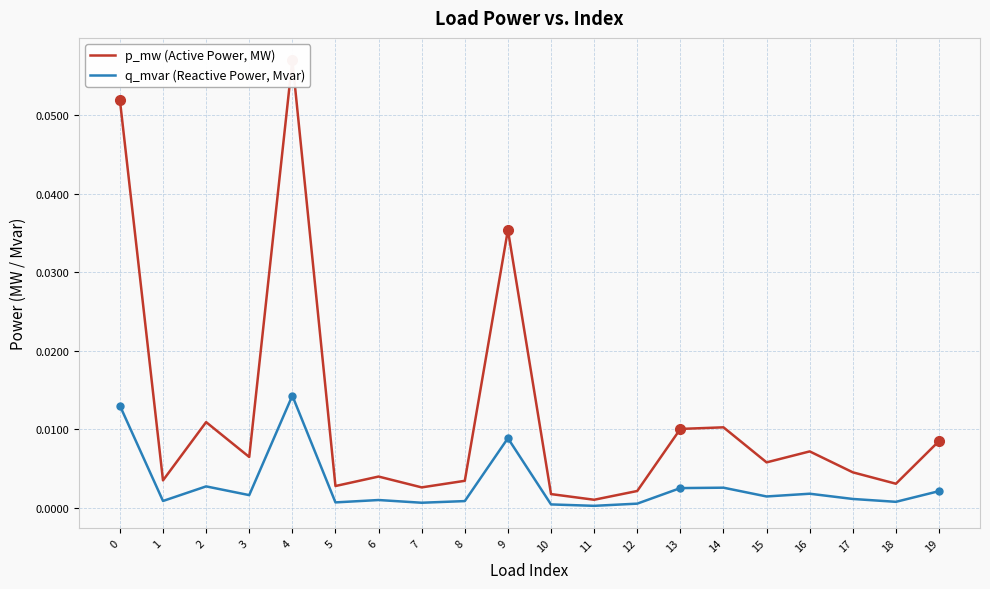

List the labels in order of q_mvar (Reactive Power, Mvar) value, largest first.

4, 0, 9, 2, 14, 13, 19, 16, 3, 15, 17, 6, 1, 8, 18, 5, 7, 12, 10, 11